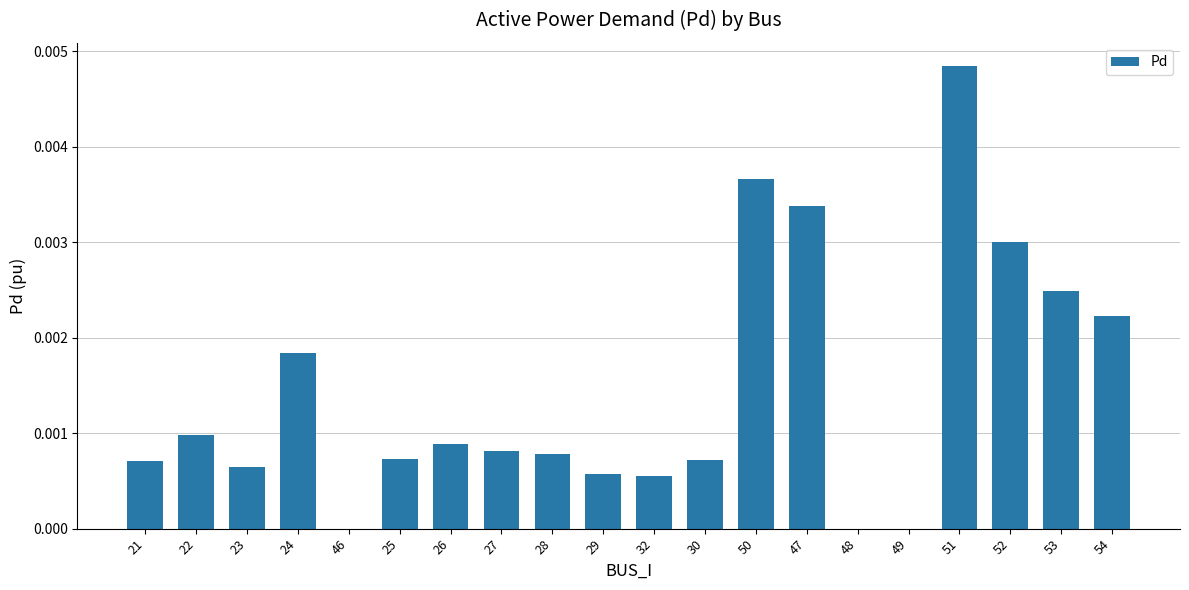

At which category does the chart reach its peak across all series?

51